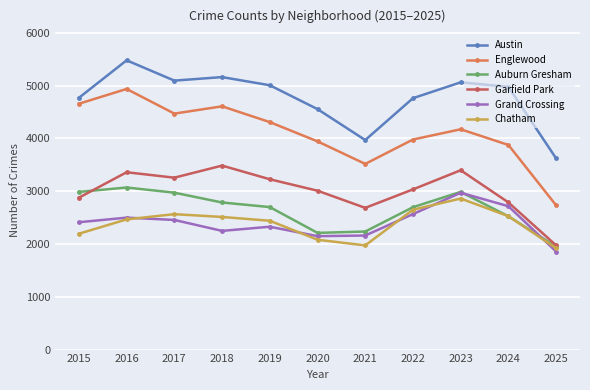

The value of Austin at 2025 is 3622. True or false?

True